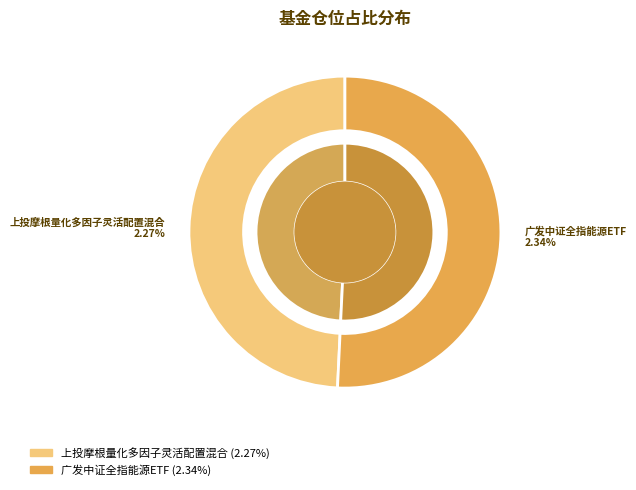

How many segments does this pie chart have?

2